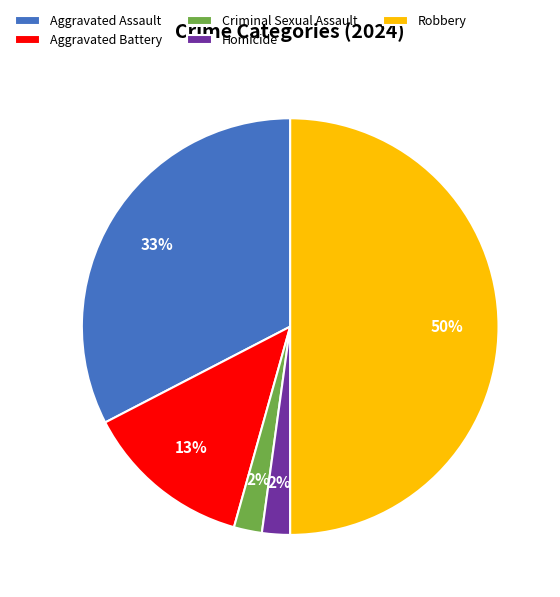

Is Criminal Sexual Assault the majority of the pie?

No